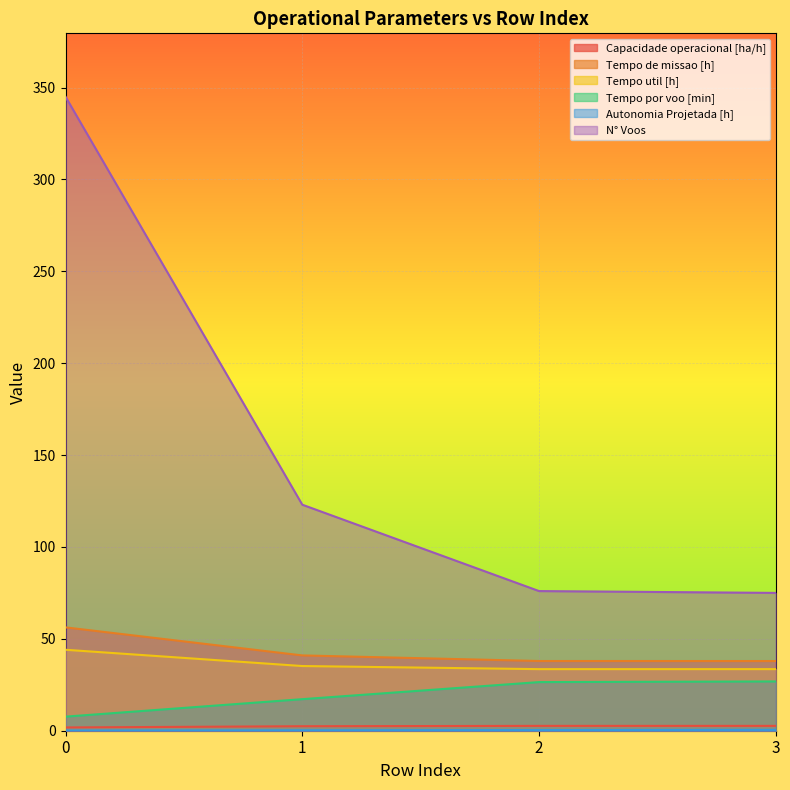

What is the difference between the second highest and minimum values in the Tempo de missao [h] series?

3.1